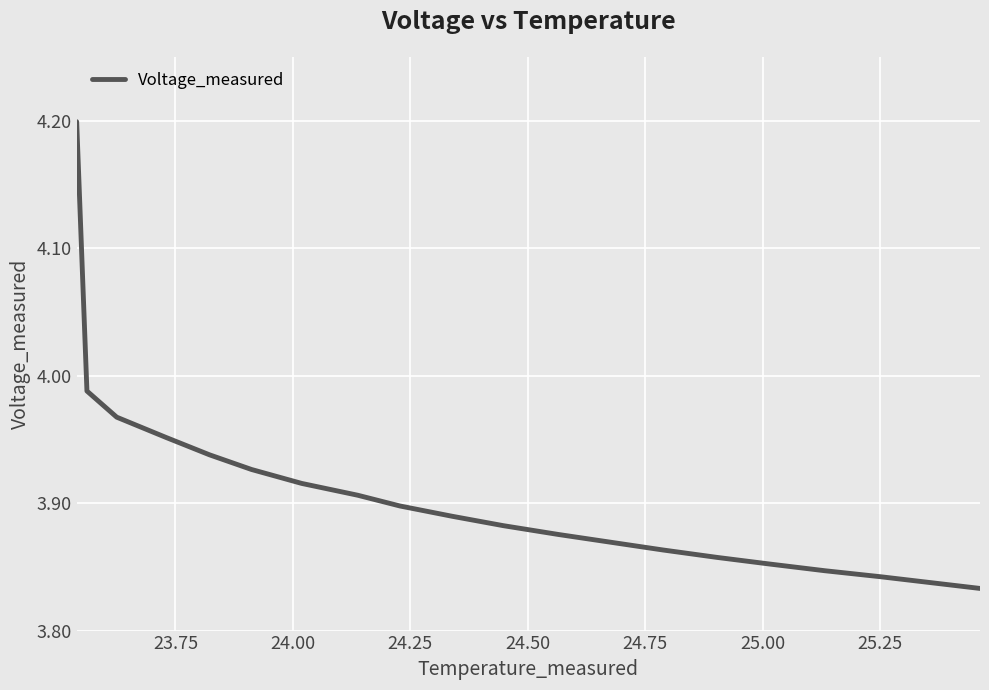

True or false: the data has more than 2 interior local peaks.

False